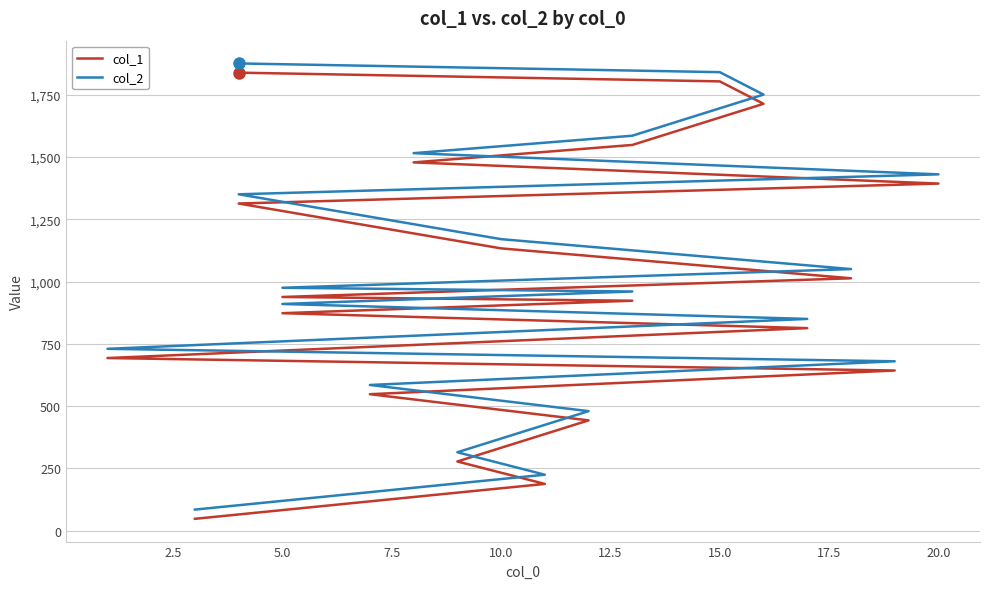

At how many categories does at least one series exceed 249?

18